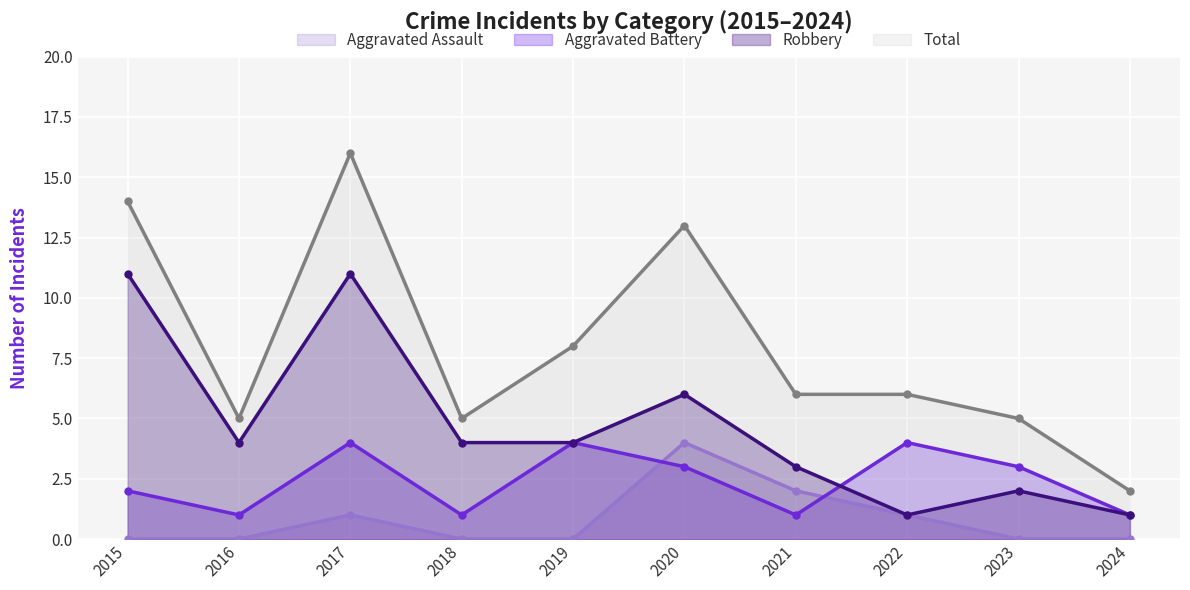

What is the difference between the highest and lowest values at 2020?

10